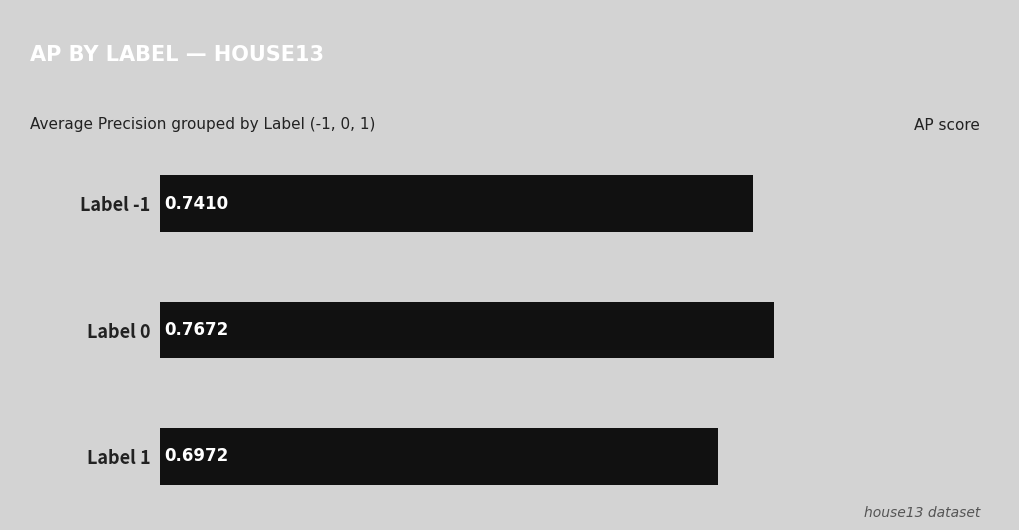

List the labels in order of value, largest first.

Label 0, Label -1, Label 1